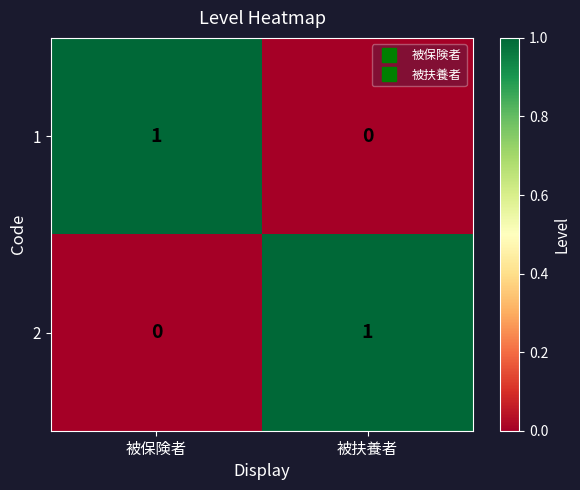

Is the value of 2 at 被扶養者 greater than the value of 1 at 被扶養者?

Yes